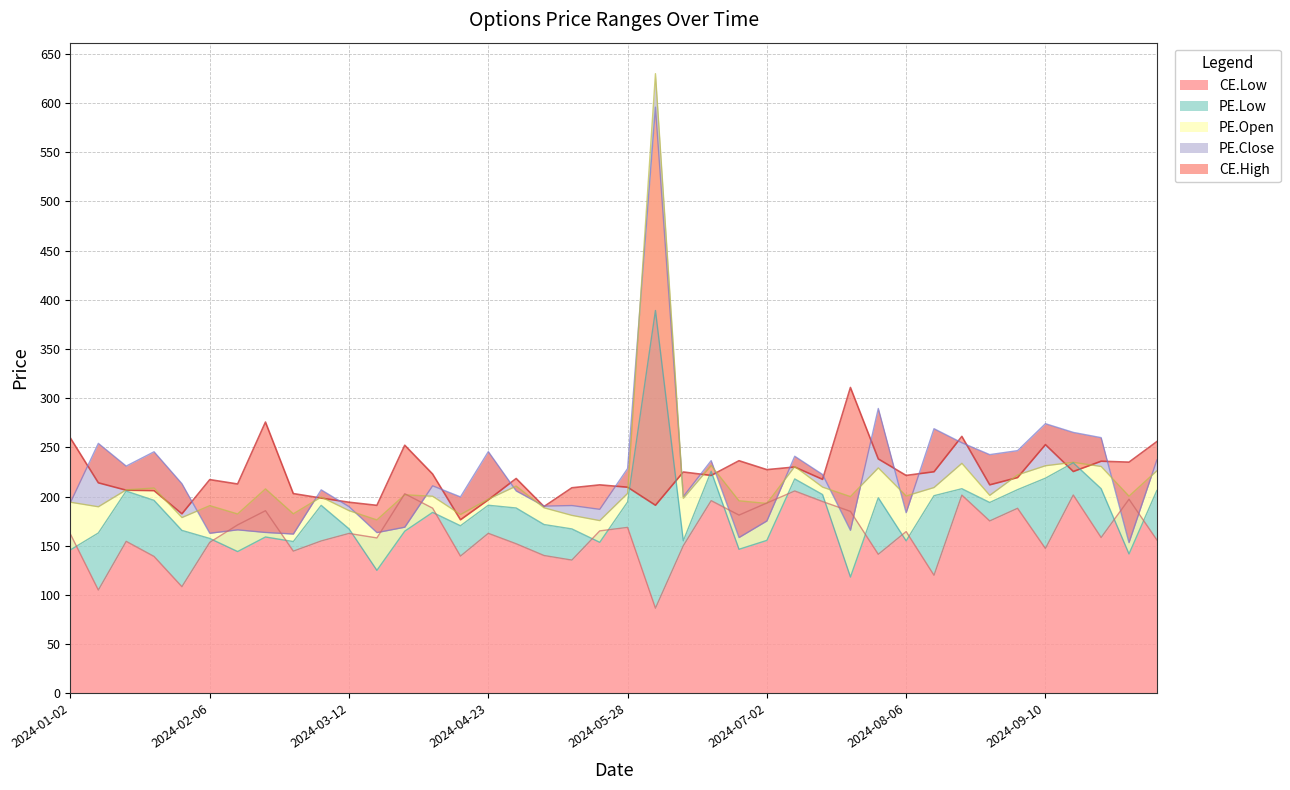

Which series has the largest total across all categories?

CE.High